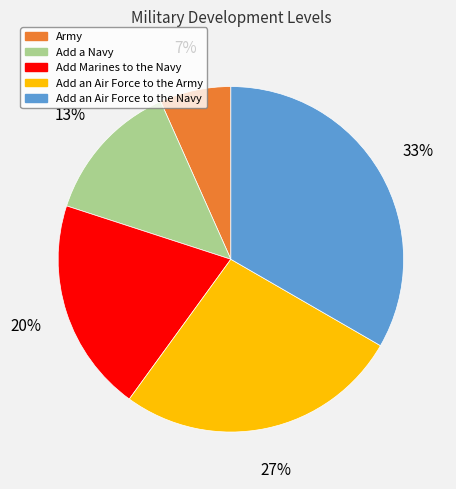

To the nearest percent, what is the average slice percentage?

20%